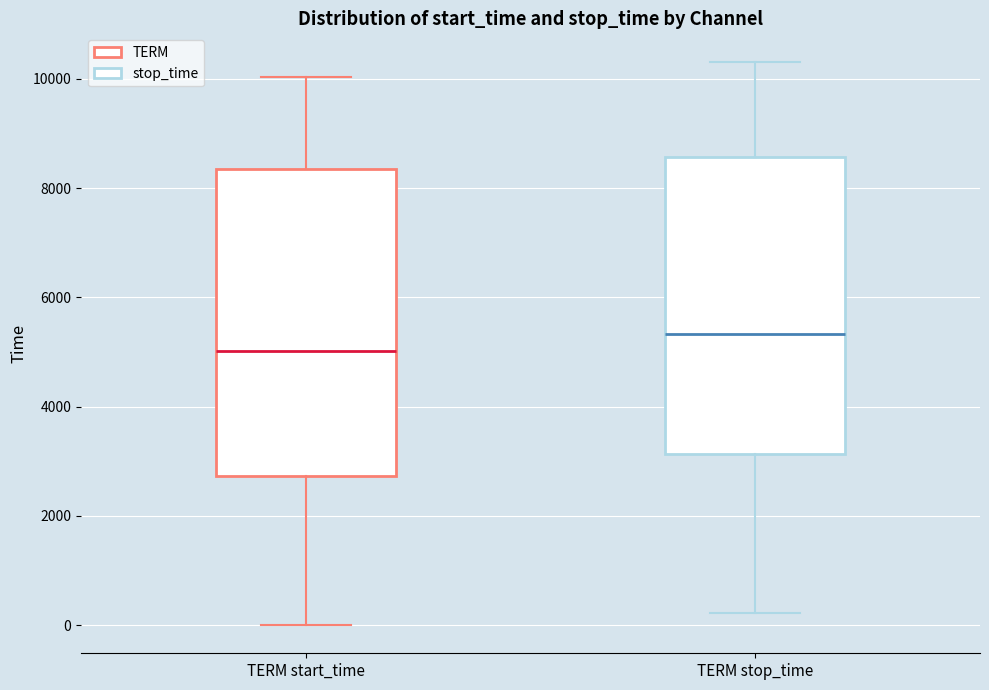

Which box's median line is the highest?

TERM stop_time